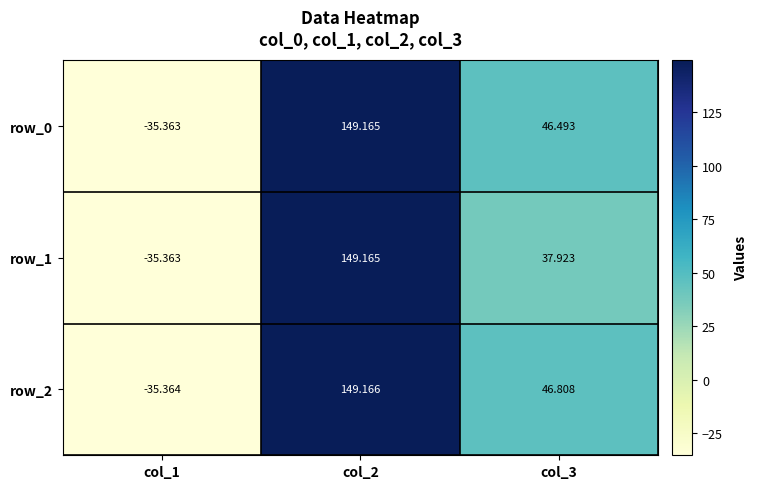

Rank the categories by row_1 value from lowest to highest.

col_1, col_3, col_2